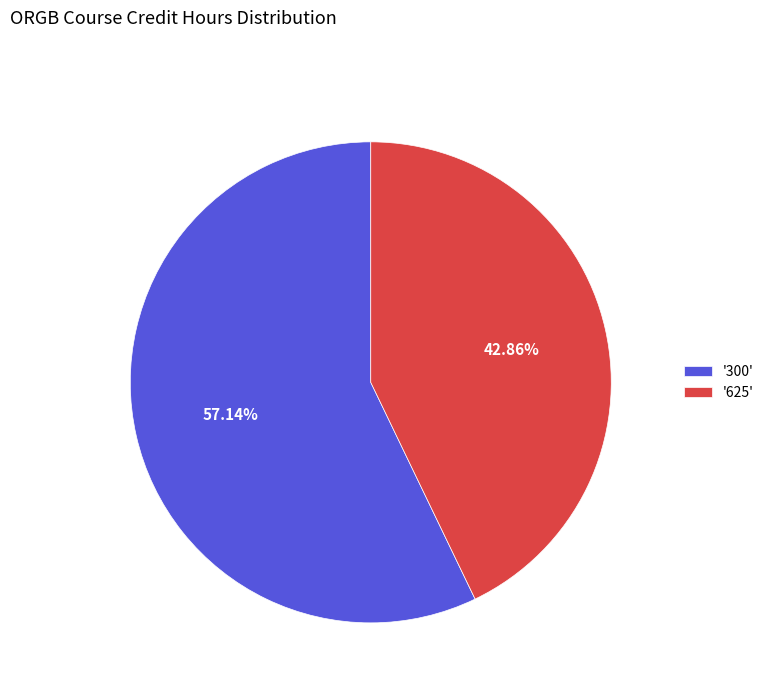

Is there a majority slice in this chart?

Yes